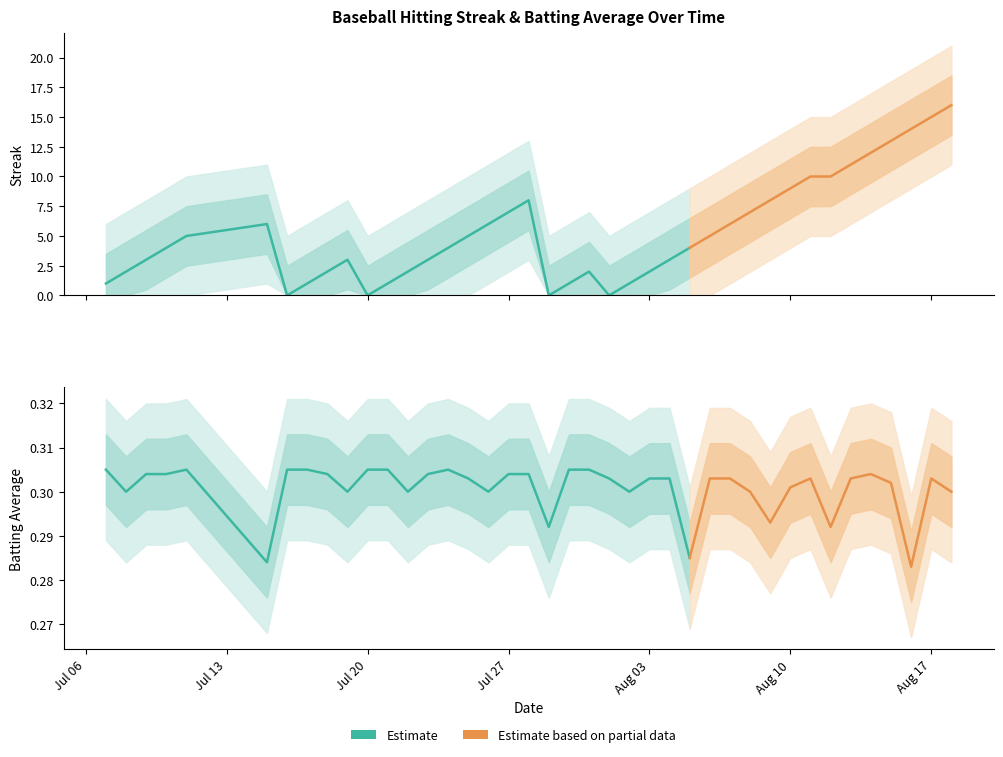

What is the maximum value for streak?

16.0